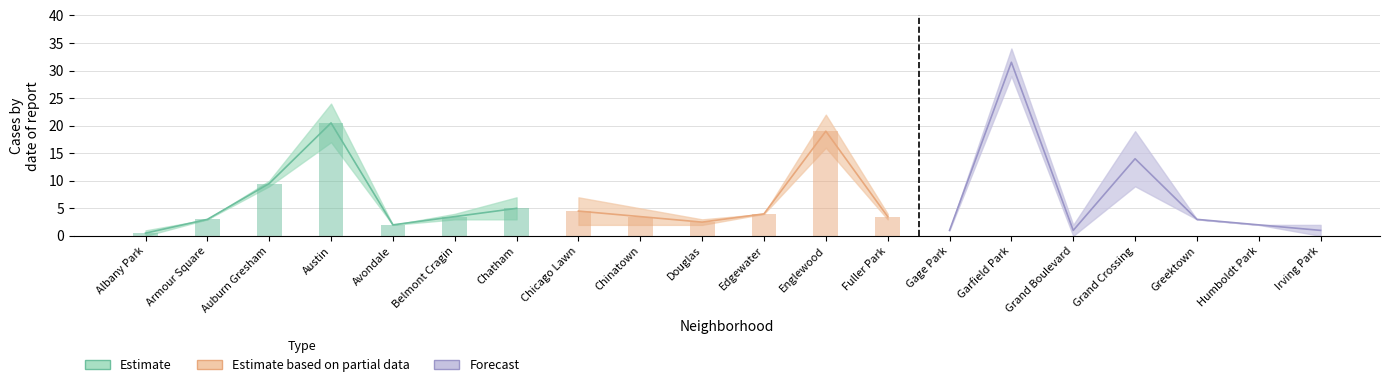

At which category is the sum across all series the highest?

Garfield Park